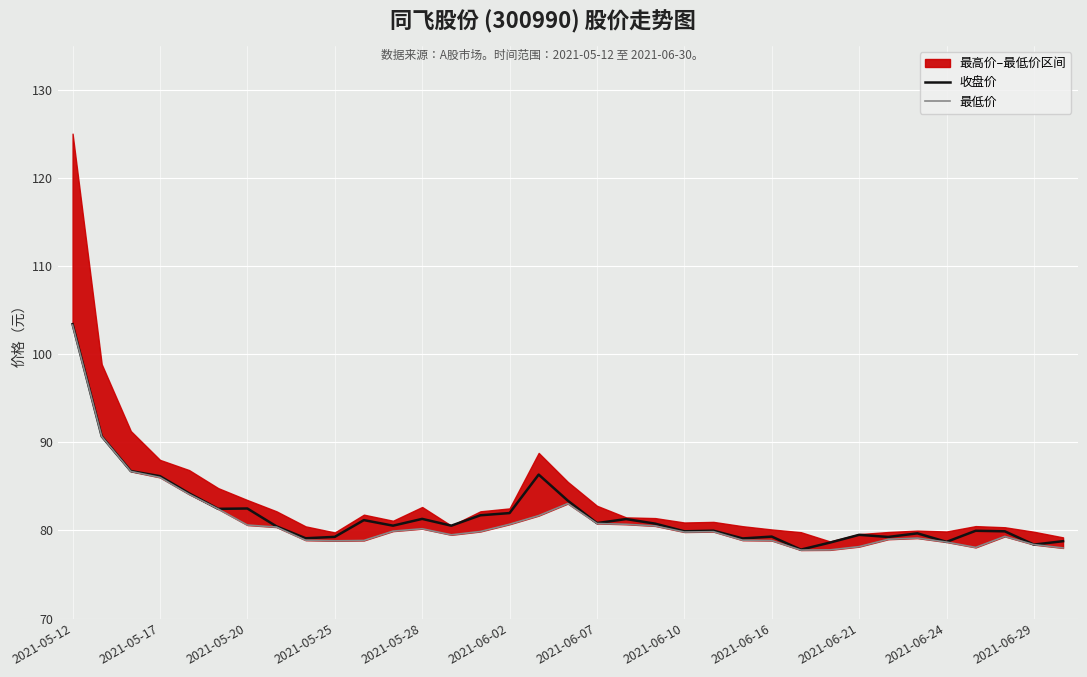

What is the minimum value for 收盘价?

77.8